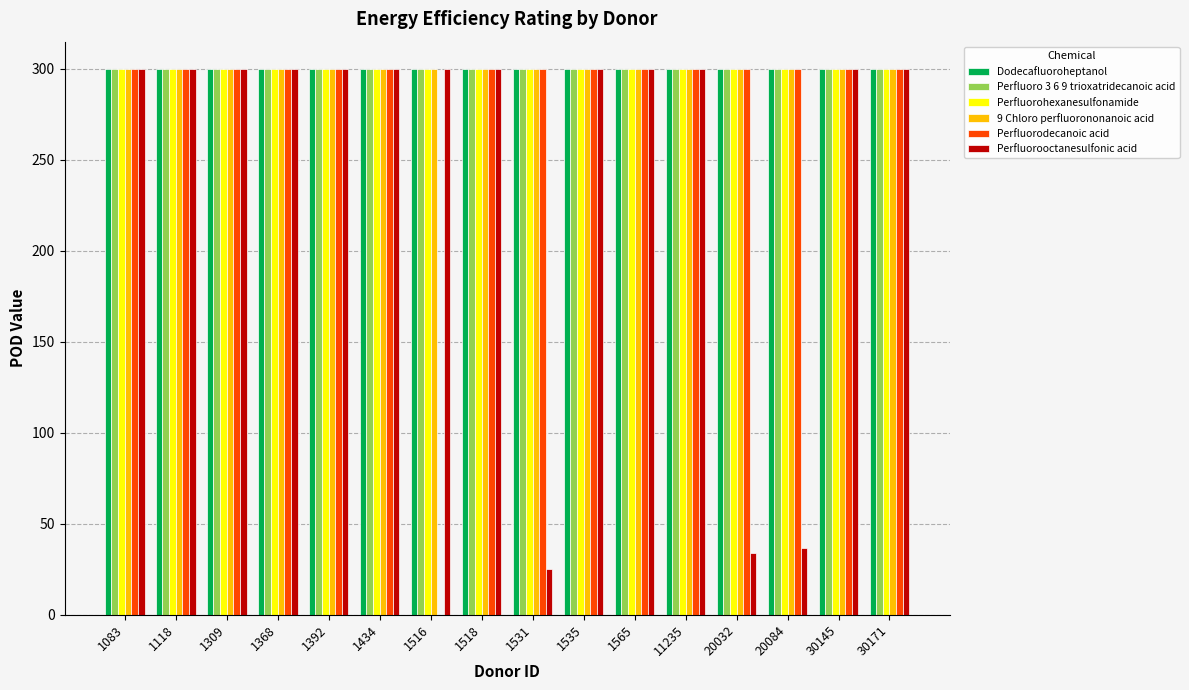

At which label is Perfluorooctanesulfonic acid closest to 162?

20084